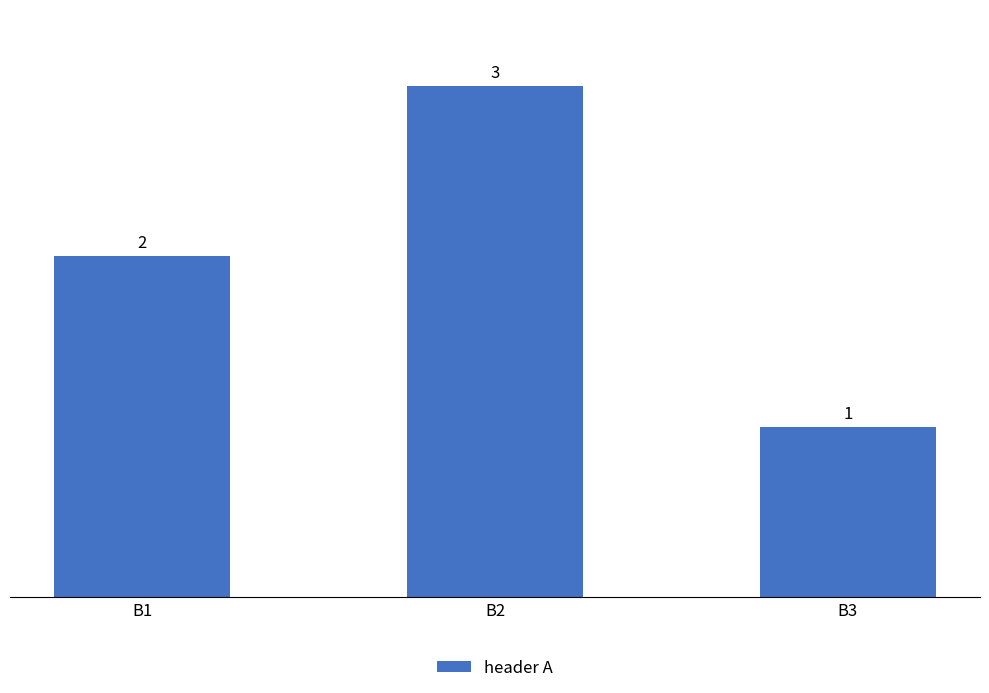

Reading right to left, transcribe all the data shown in this chart.

B3=1	B2=3	B1=2